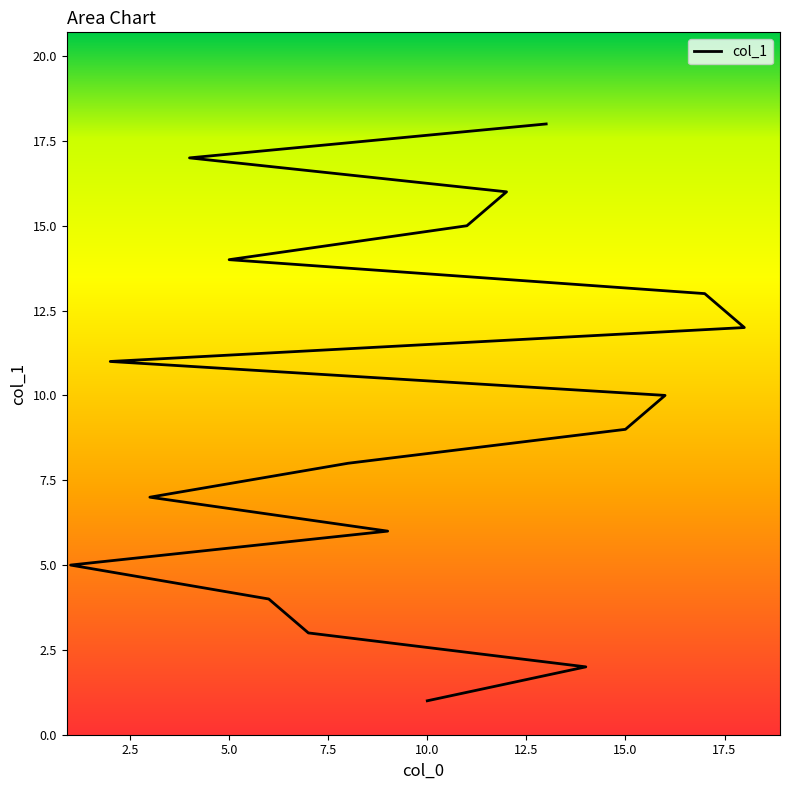

Rank the categories by value from lowest to highest.

10, 14, 7, 6, 1, 9, 3, 8, 15, 16, 2, 18, 17, 5, 11, 12, 4, 13